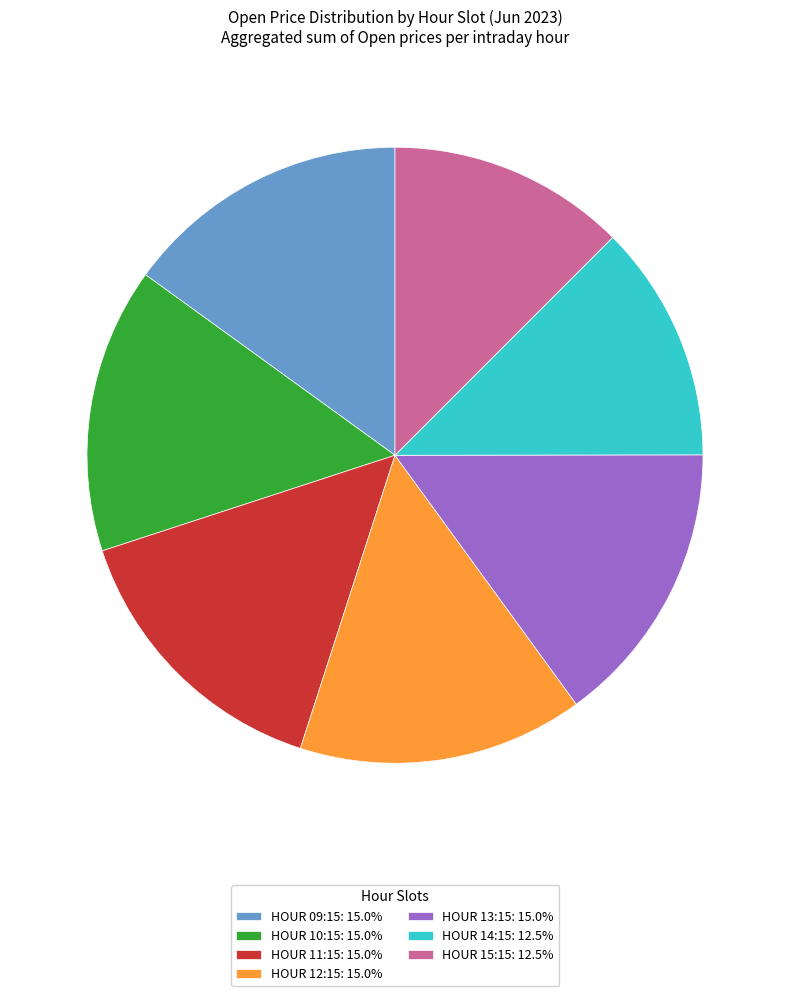

Is there any slice that represents more than half of the pie?

No